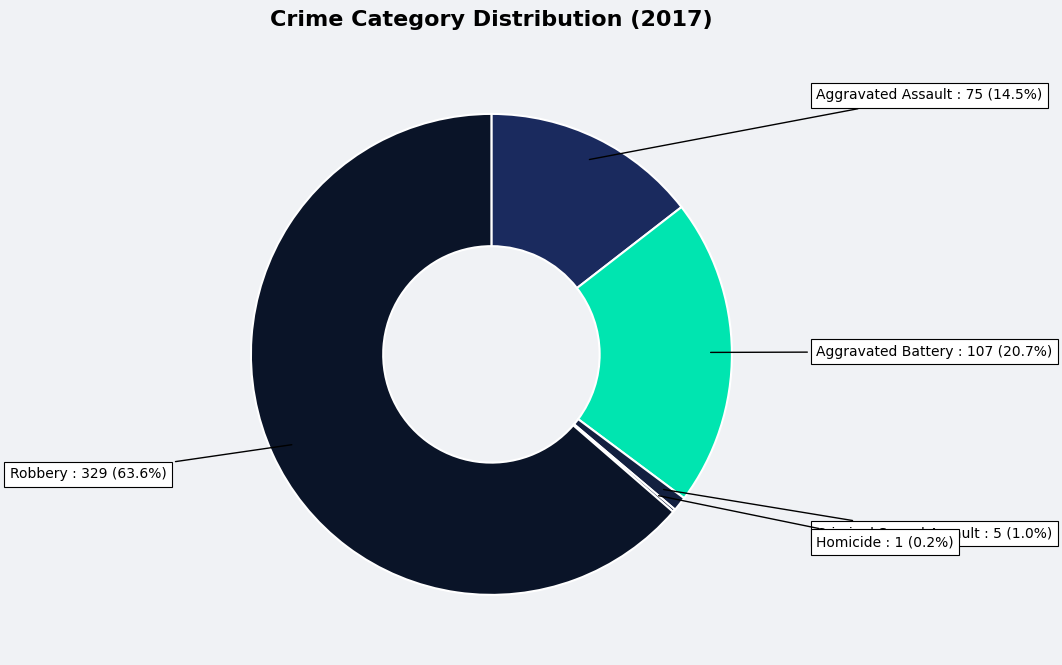

To the nearest percent, what is the average slice percentage?

20%